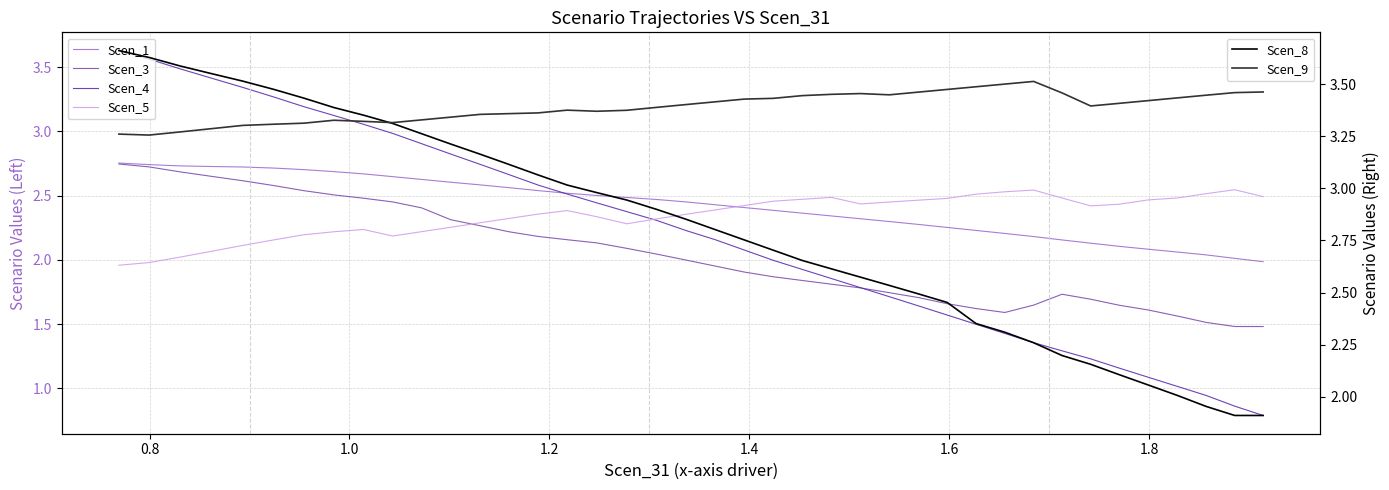

Is the value of Scen_1 at 37 greater than the value of Scen_4 at 34?

Yes